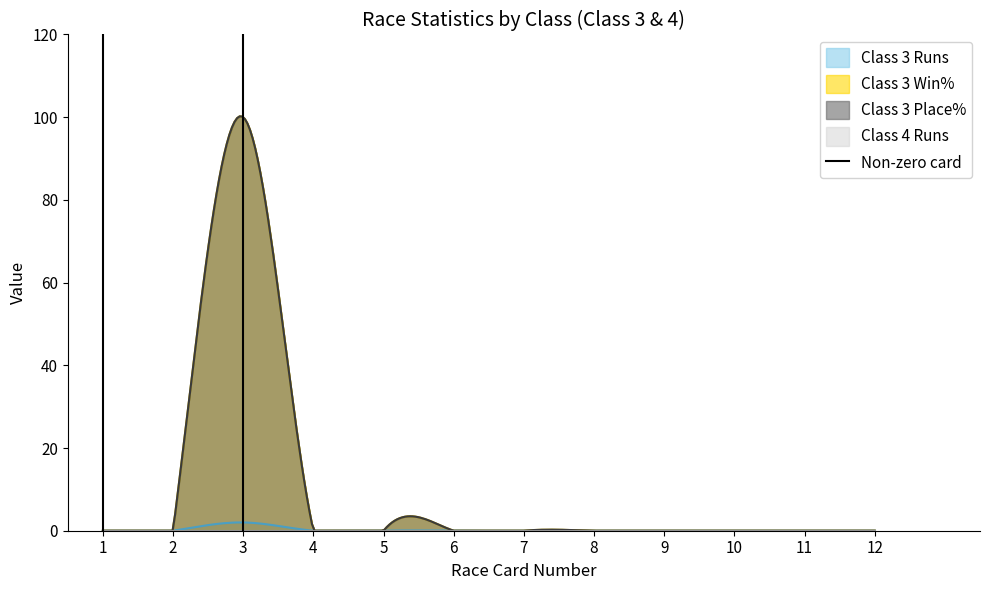

Between 2 and 1, which is larger?

2